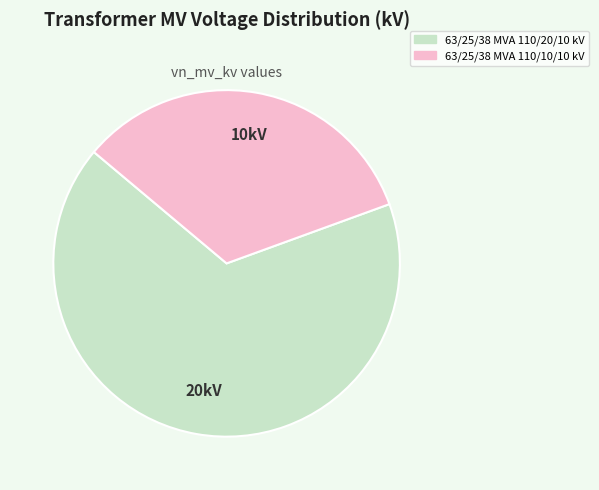

Rank the categories by value from highest to lowest.

63/25/38 MVA 110/20/10 kV, 63/25/38 MVA 110/10/10 kV